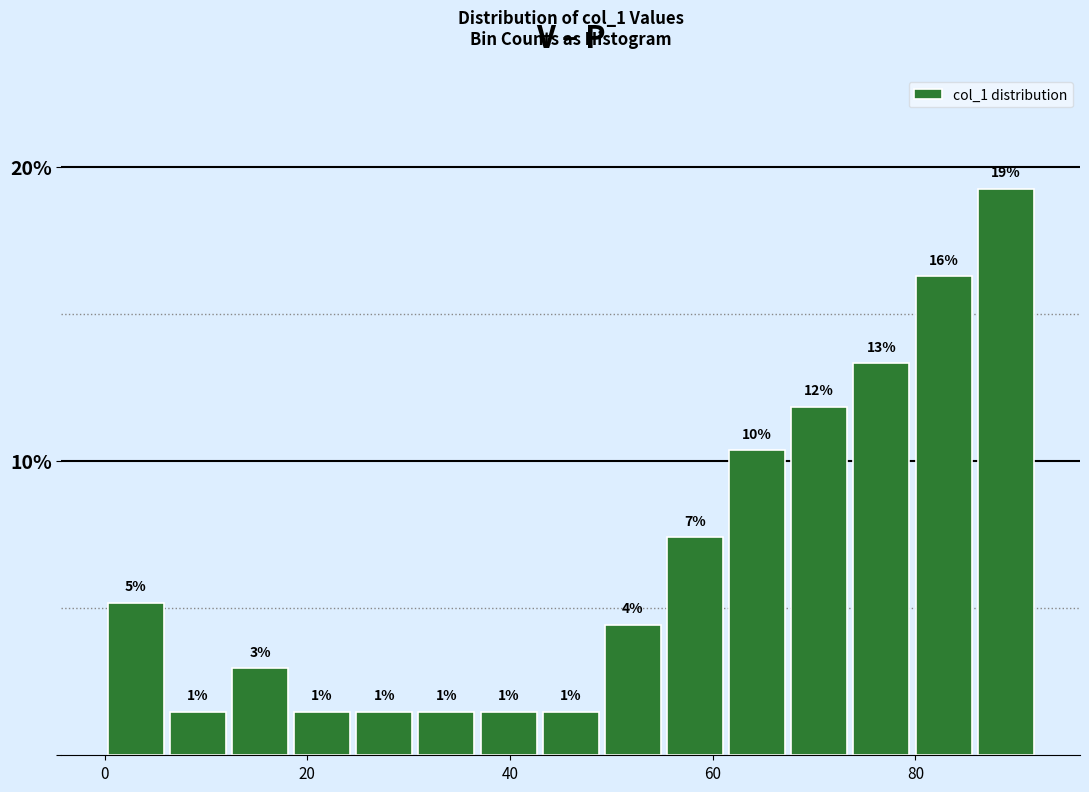

Read against the x-axis, roughly where is the centre of the tallest bar?

88